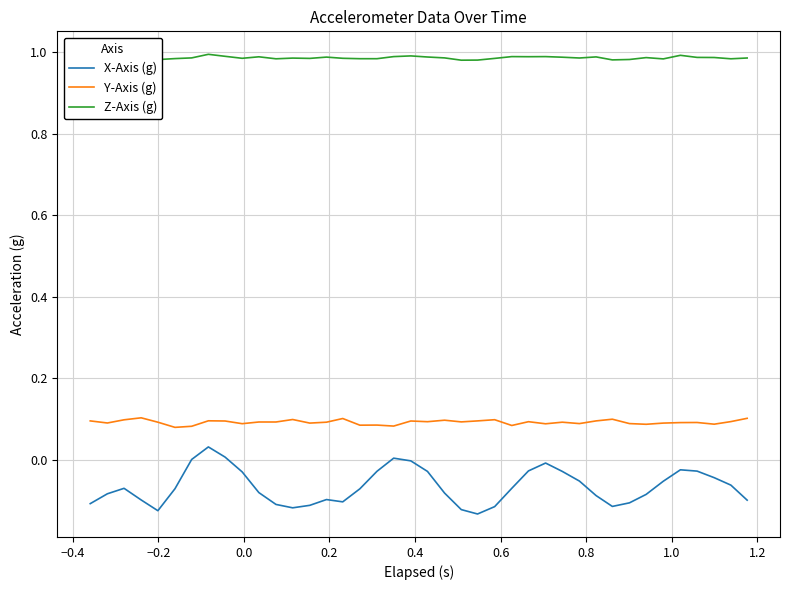

True or false: X-Axis (g) and Y-Axis (g) intersect in this chart.

False